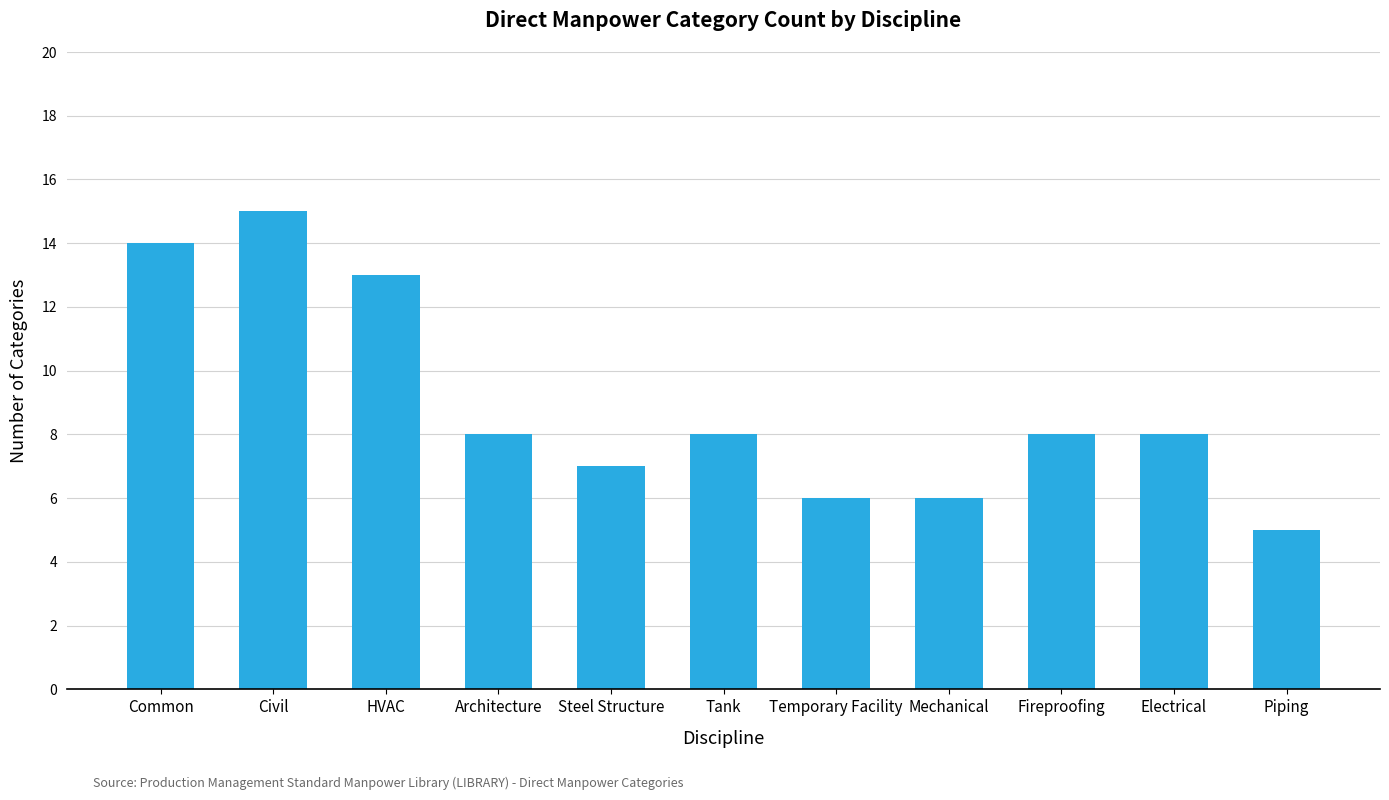

Read the value at Tank, to the nearest 5.

10